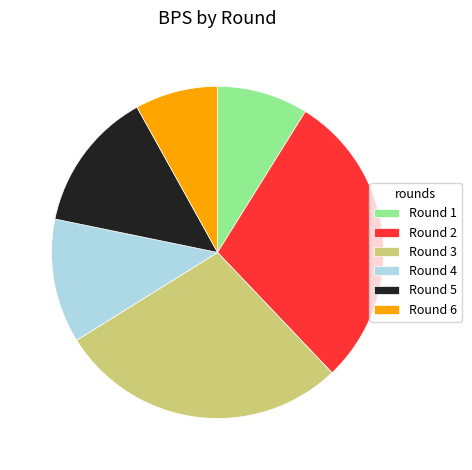

Combined, do Round 2 and Round 1 account for over 50%?

No